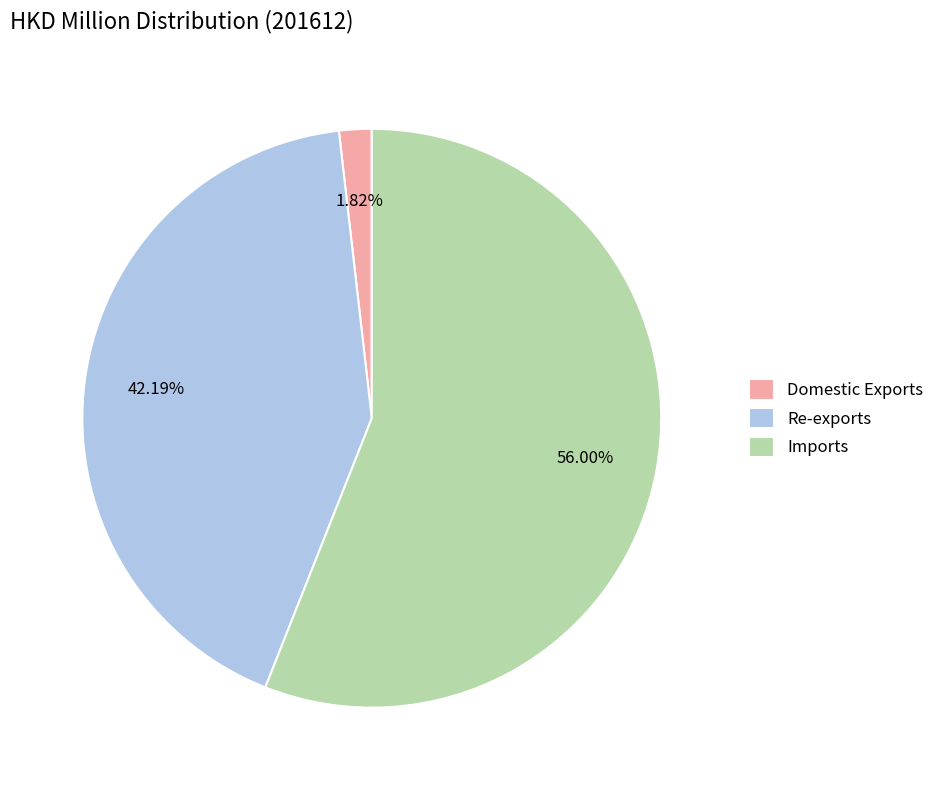

Is there any slice that represents more than half of the pie?

Yes